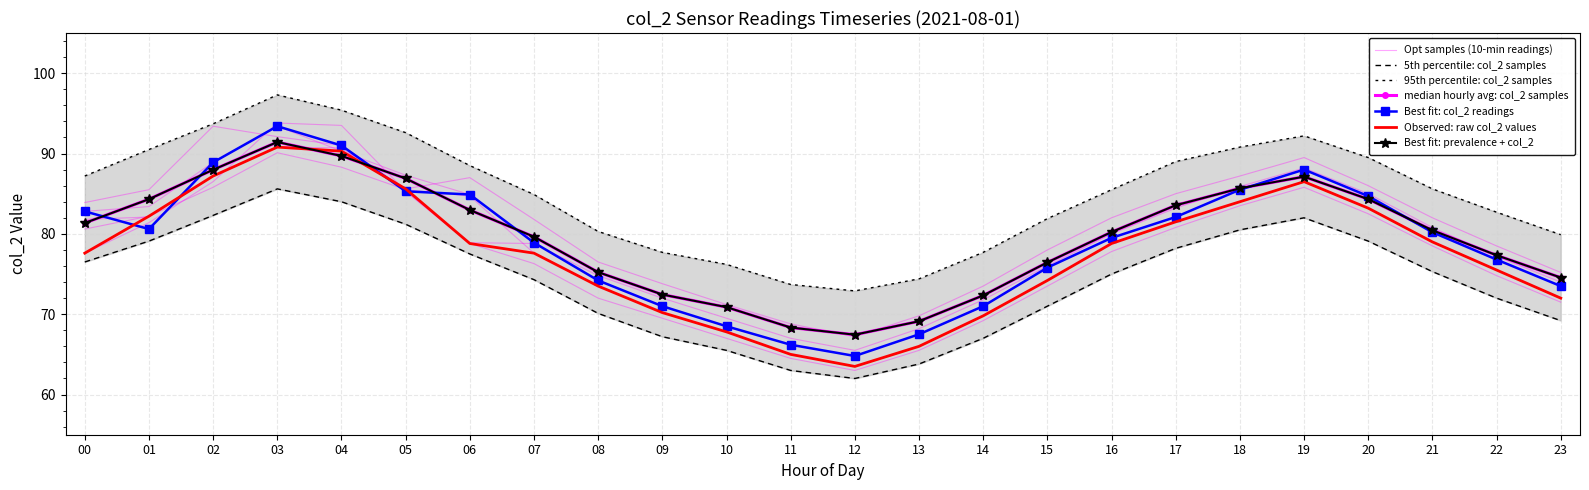

Reading left to right, extract all data points from this chart.

Hourly avg col_2: 81.3	84.3	88.0	91.4	89.7	86.9	83.0	79.6	75.2	72.5	70.9	68.3	67.5	69.1	72.3	76.5	80.2	83.6	85.7	87.1	84.3	80.5	77.3	74.6
5th percentile: 76.5	79.1	82.3	85.6	84.0	81.2	77.5	74.3	70.1	67.2	65.5	63.0	62.0	63.8	67.0	71.0	75.0	78.2	80.5	82.0	79.1	75.3	72.0	69.2
95th percentile: 87.2	90.5	93.7	97.3	95.4	92.6	88.5	84.9	80.3	77.7	76.2	73.7	72.9	74.4	77.7	81.9	85.5	89.0	90.8	92.2	89.5	85.6	82.7	79.9